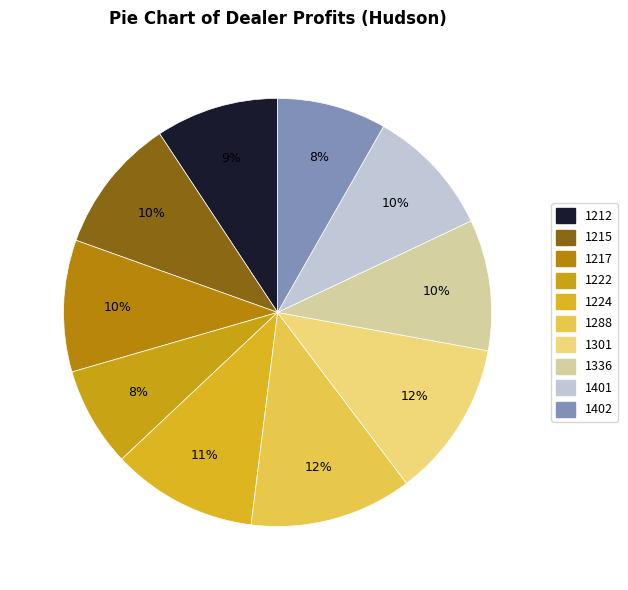

How many slices are in this pie chart?

10